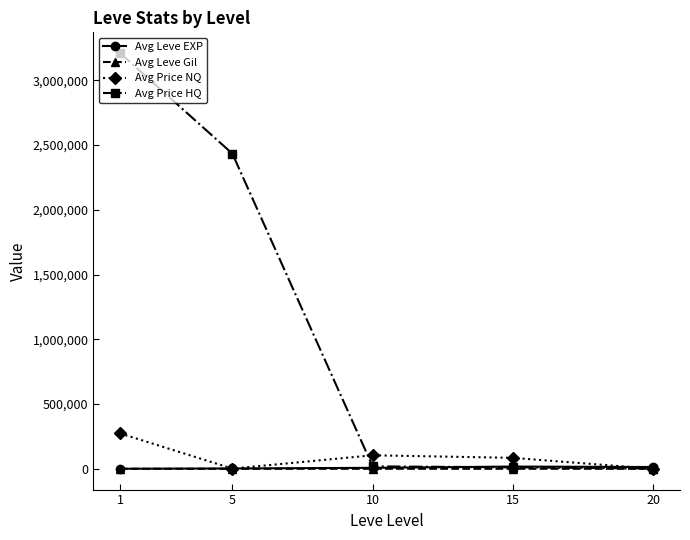

Count the number of data series in this chart.

4